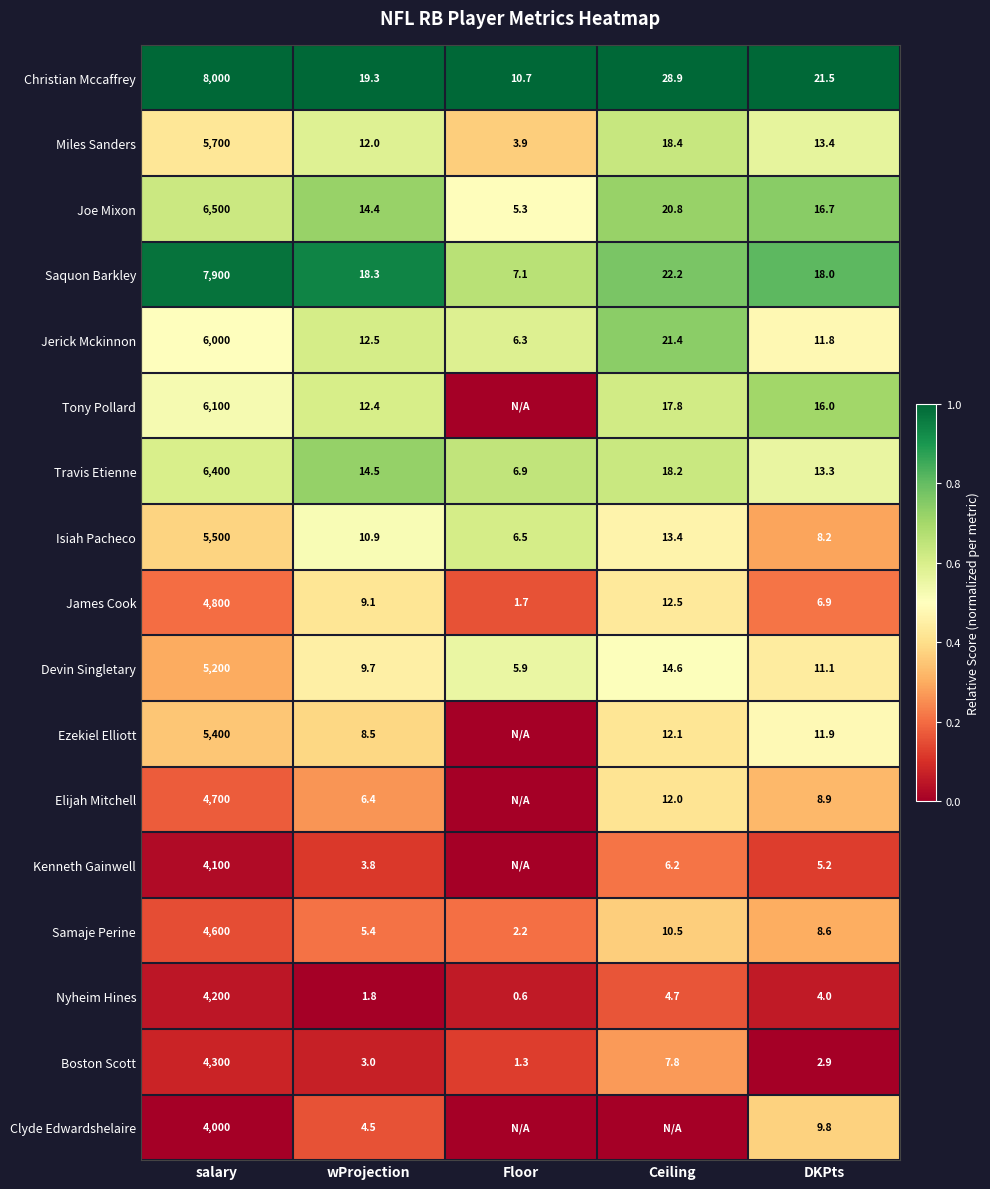

What is the highest value of the Christian Mccaffrey series?

8000.0